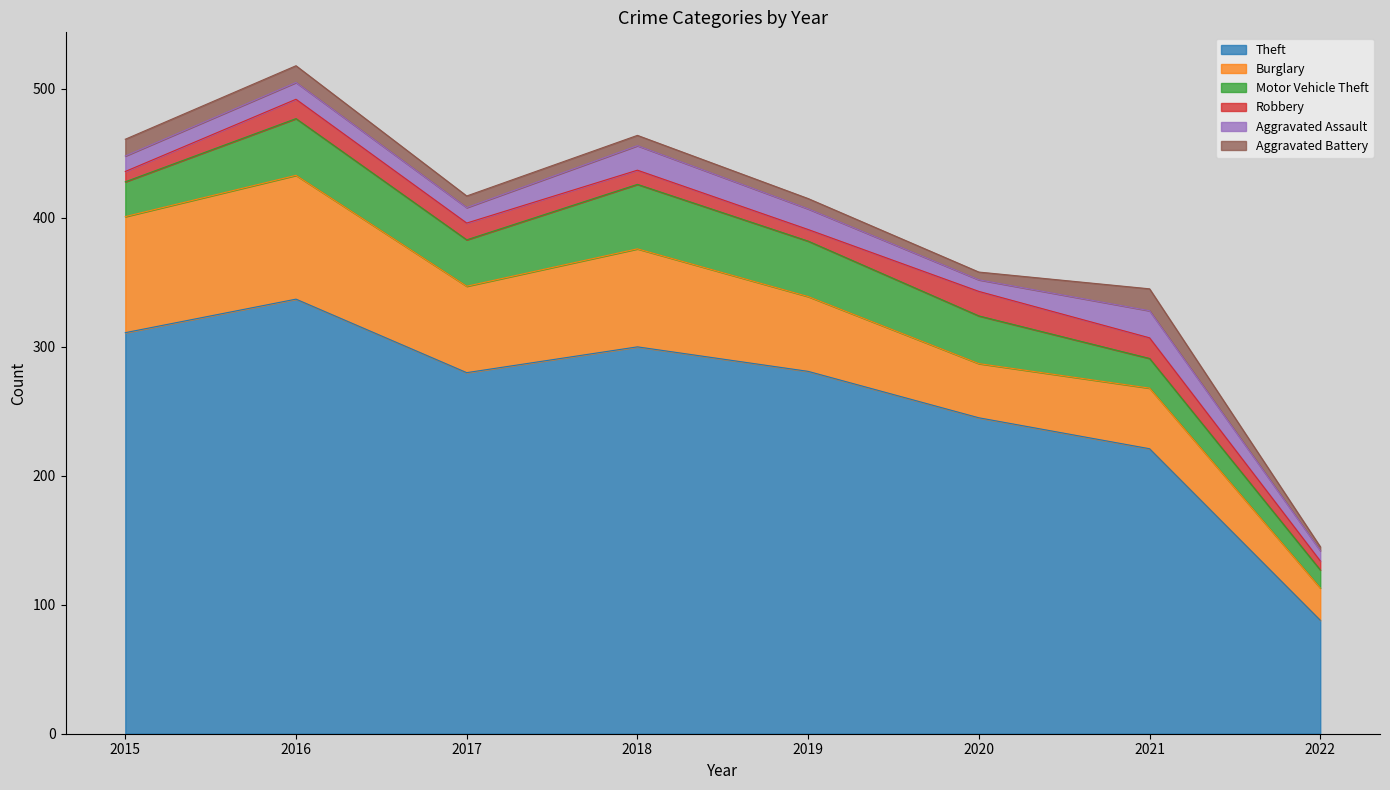

At which category is the sum across all series the highest?

2016